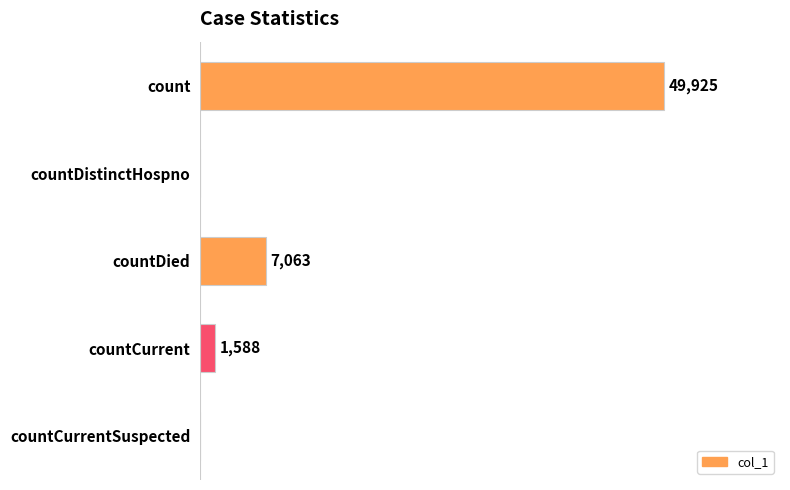

Where is the data nearest to the value 24962?

countDied